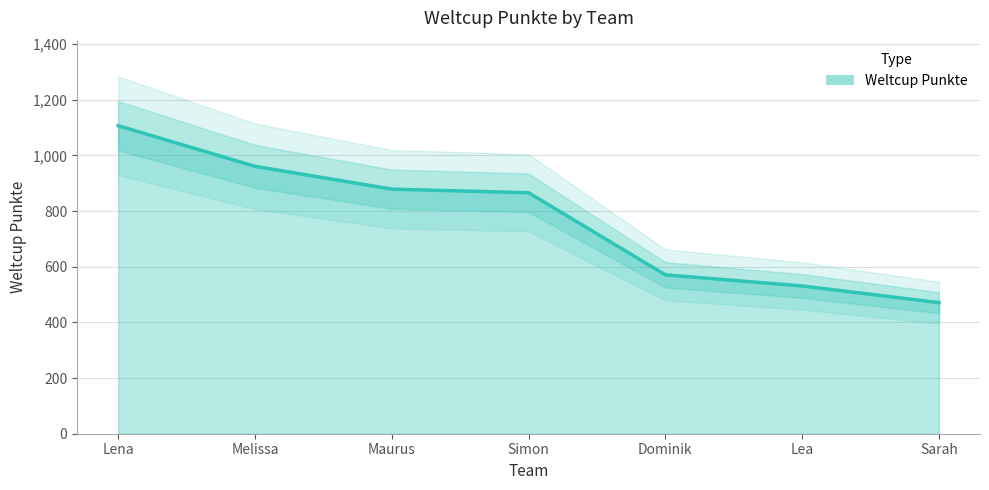

True or false: the data has more than 0 interior local peaks.

False